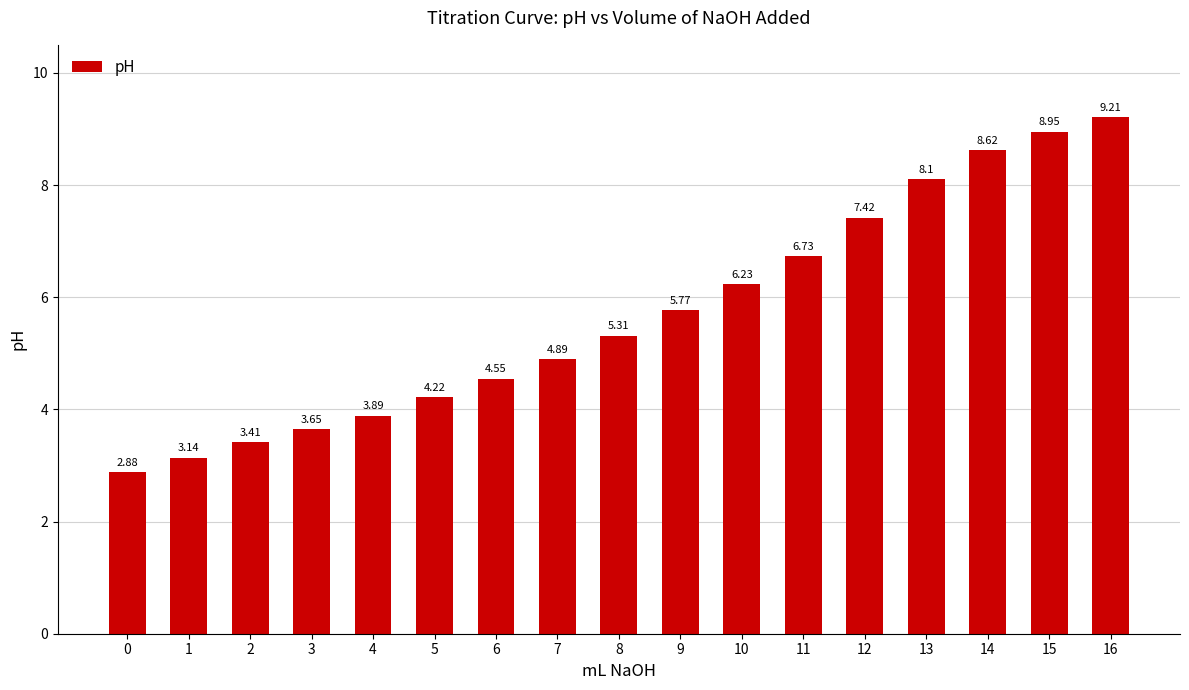

What is the sum of all values?

97.0